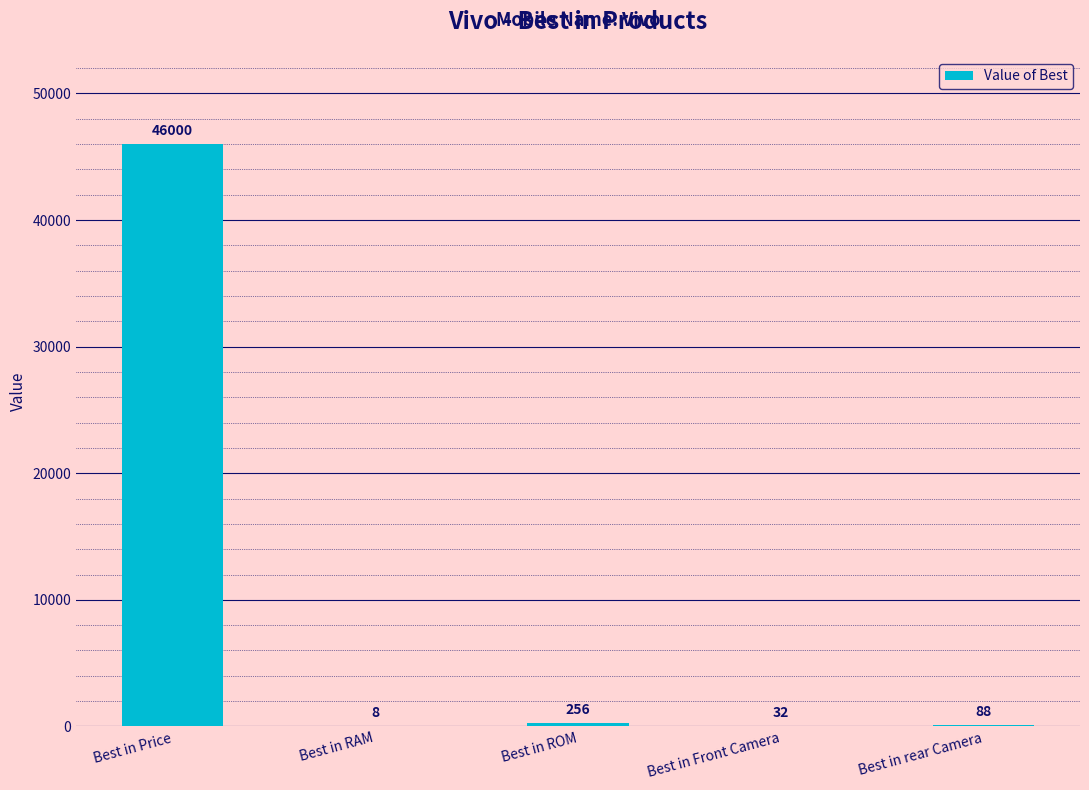

Where does the data first go above 88?

Best in Price